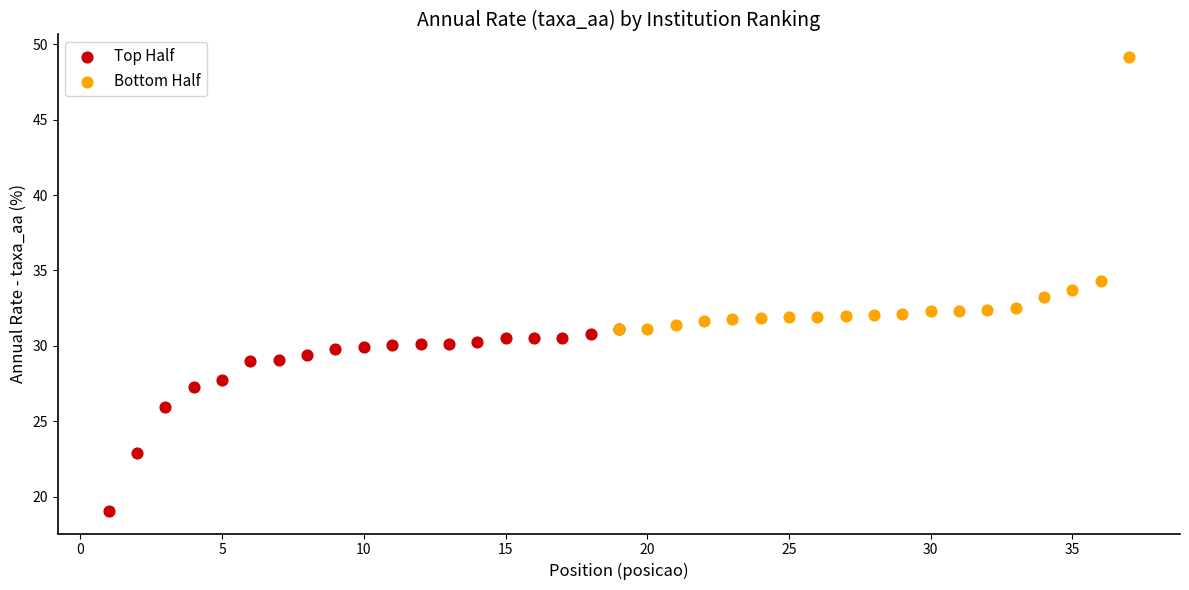

Which series has the widest spread of Y values?

Bottom Half